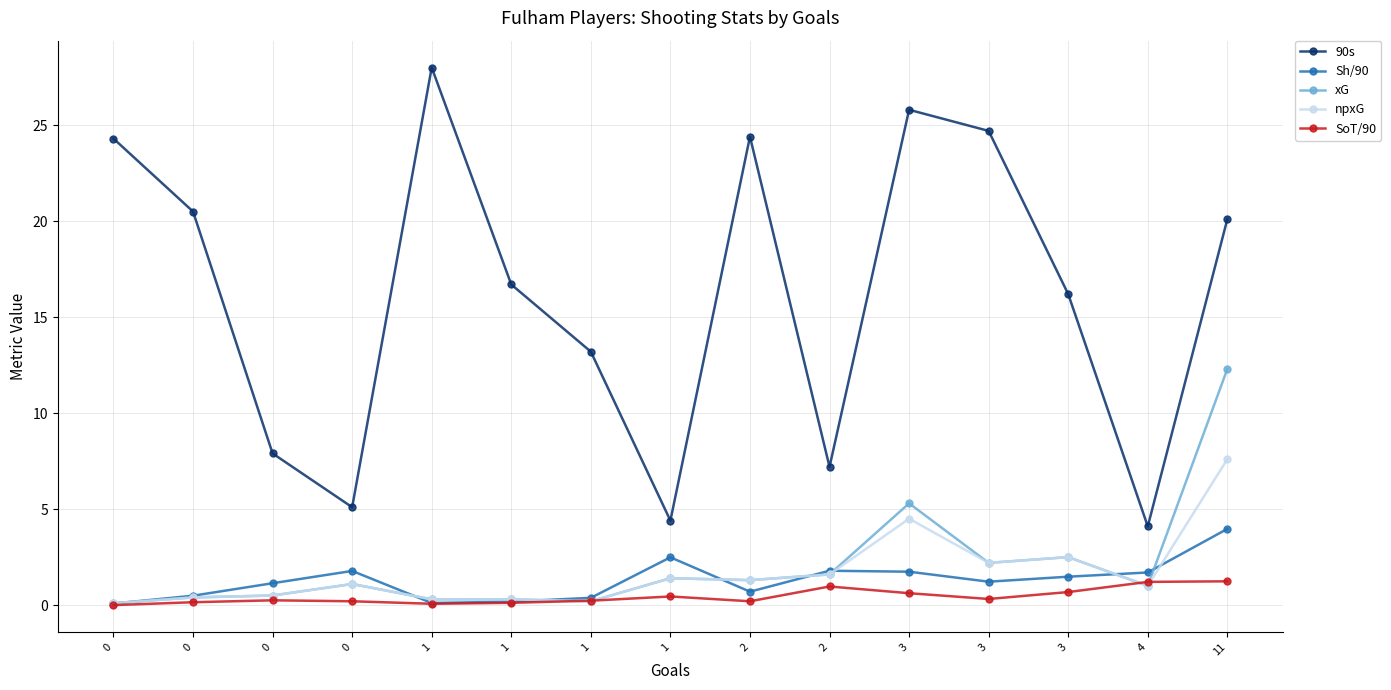

Does the chart have visible grid lines?

Yes